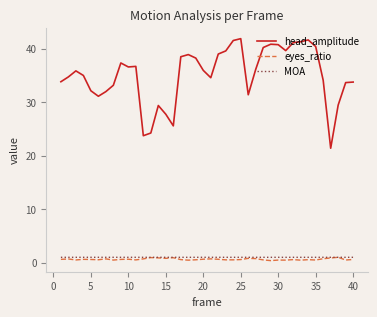

Which series has the largest total across all categories?

head_amplitude